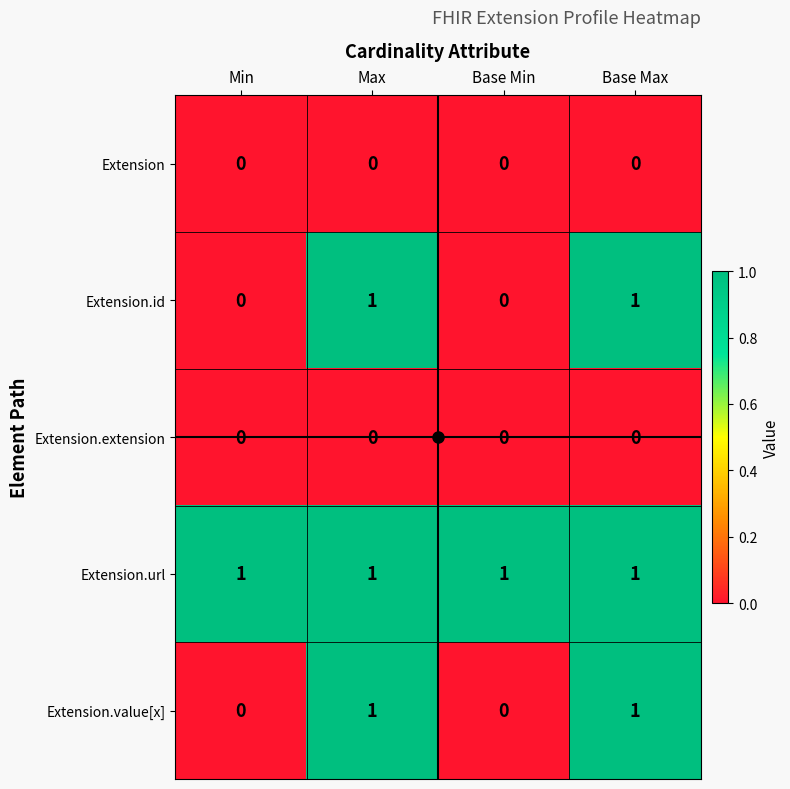

Count the Extension.value[x] values in the range 0 to 1.

4